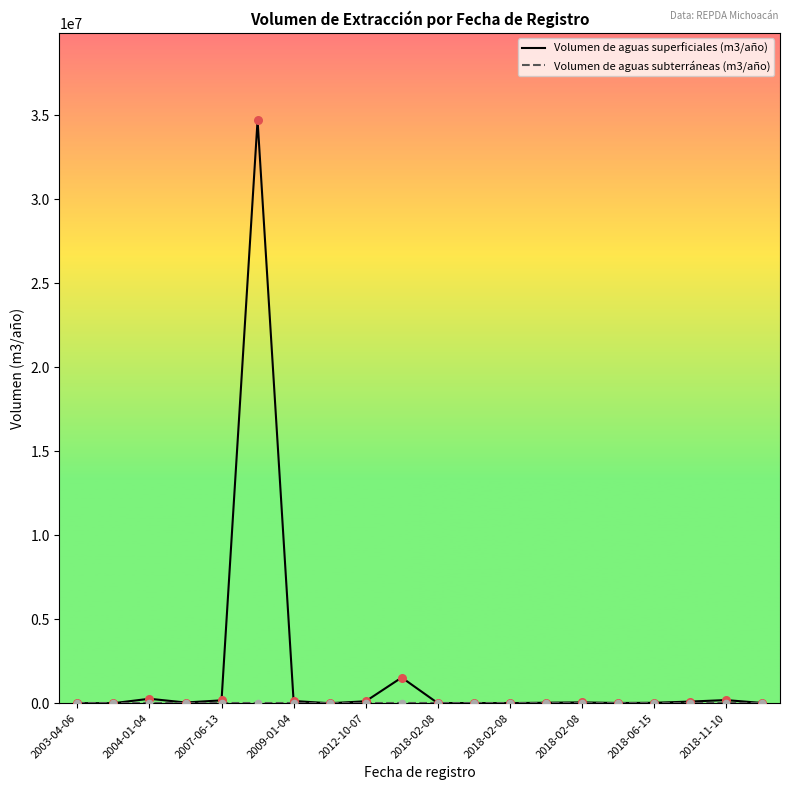

Which series has the largest total across all categories?

Volumen de aguas superficiales (m3/año)